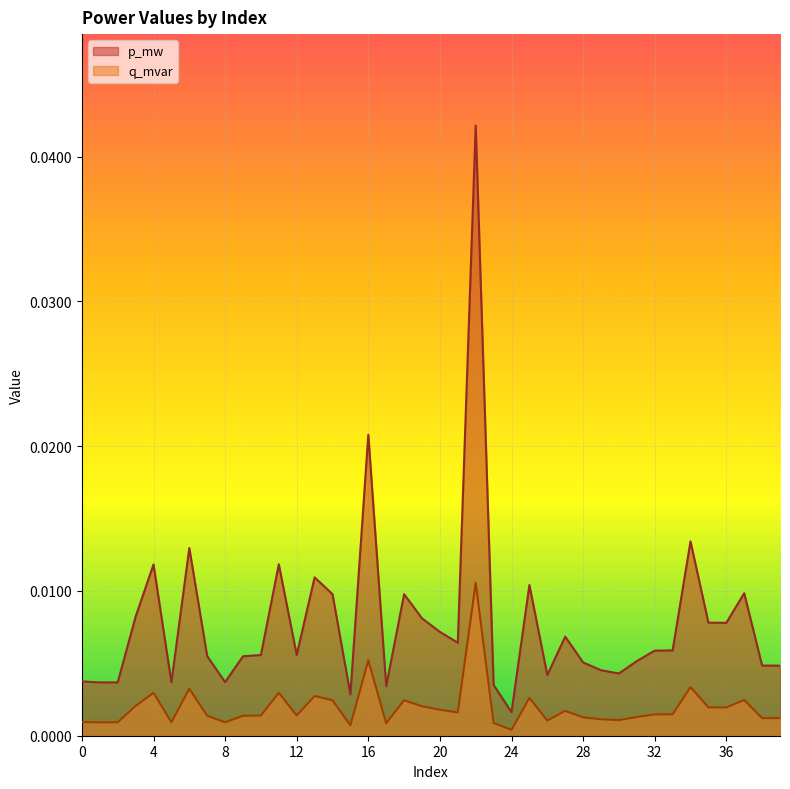

Is it true that q_mvar equals 0.0 at 21?

False